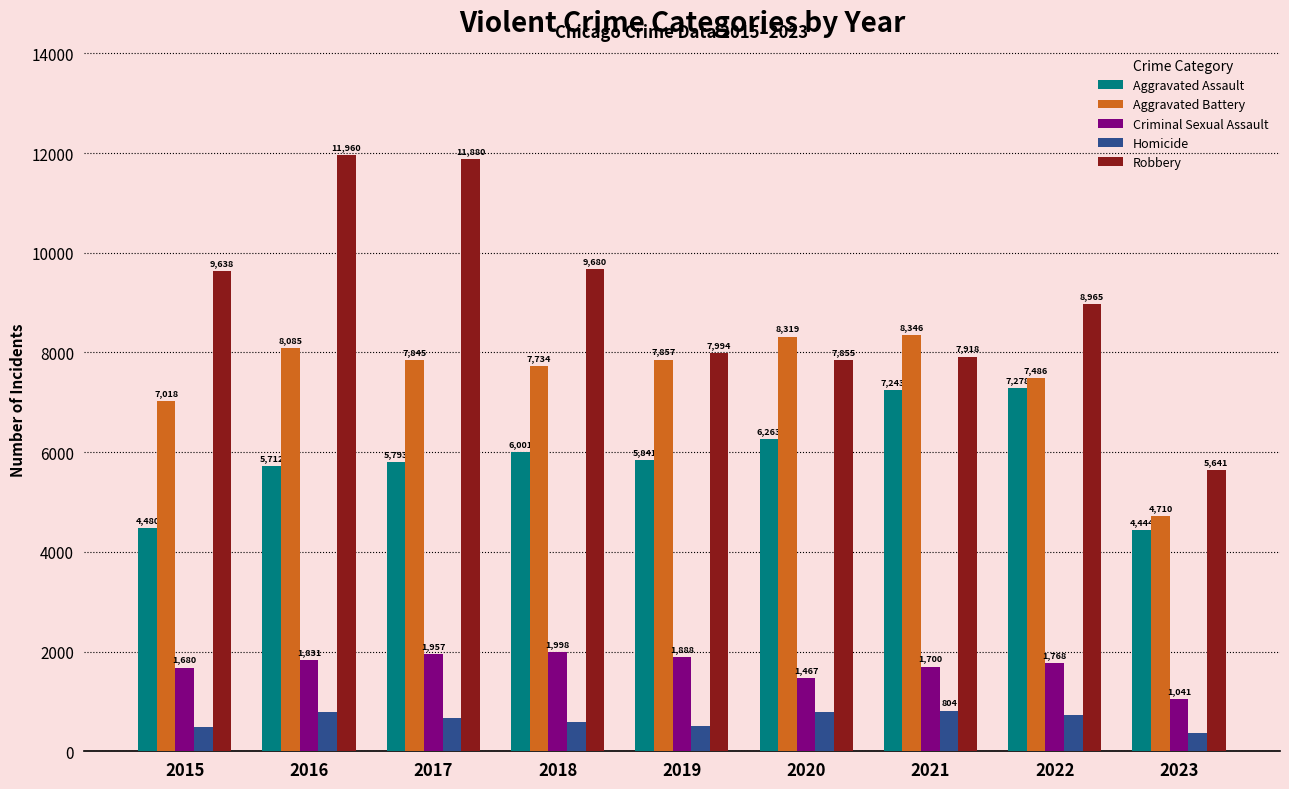

At how many categories does at least one series exceed 8444?

5